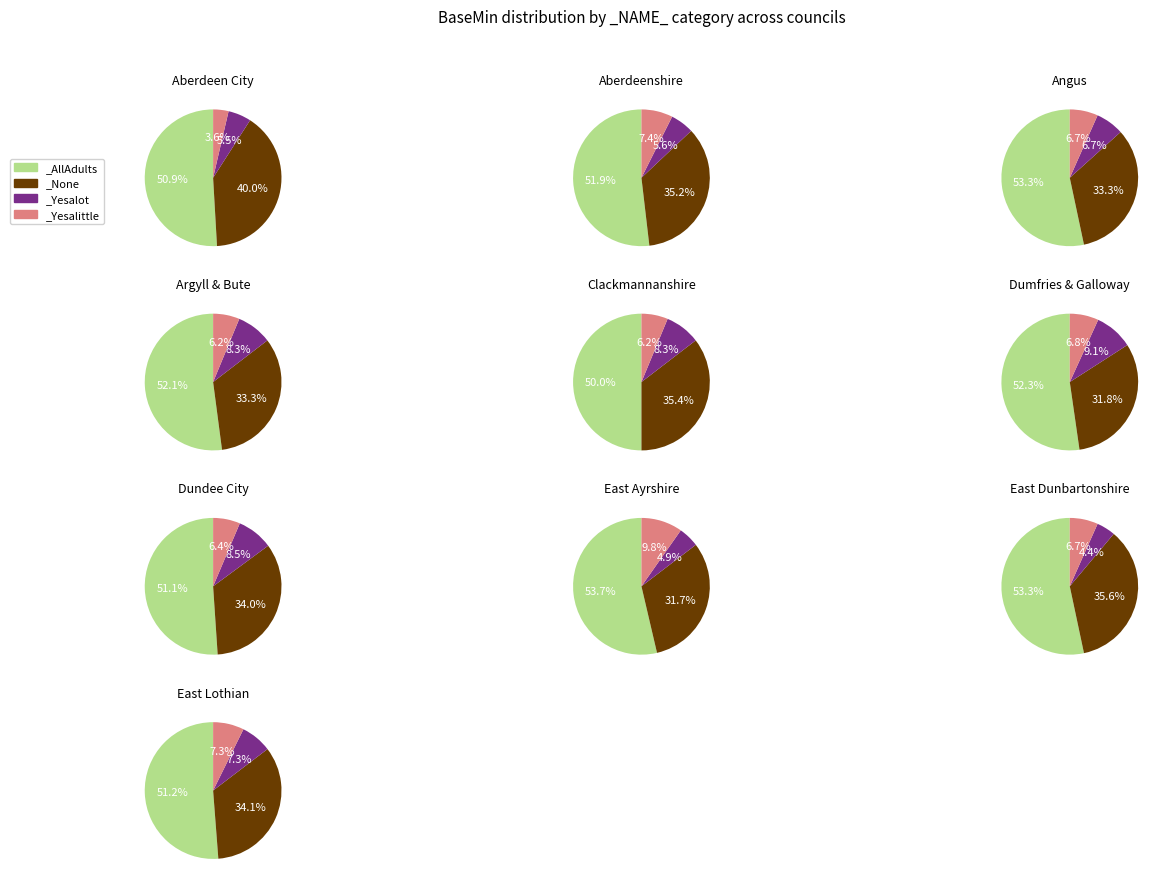

To the nearest percent, what is the difference between the East Ayrshire and Dundee City slice percentages?

3%